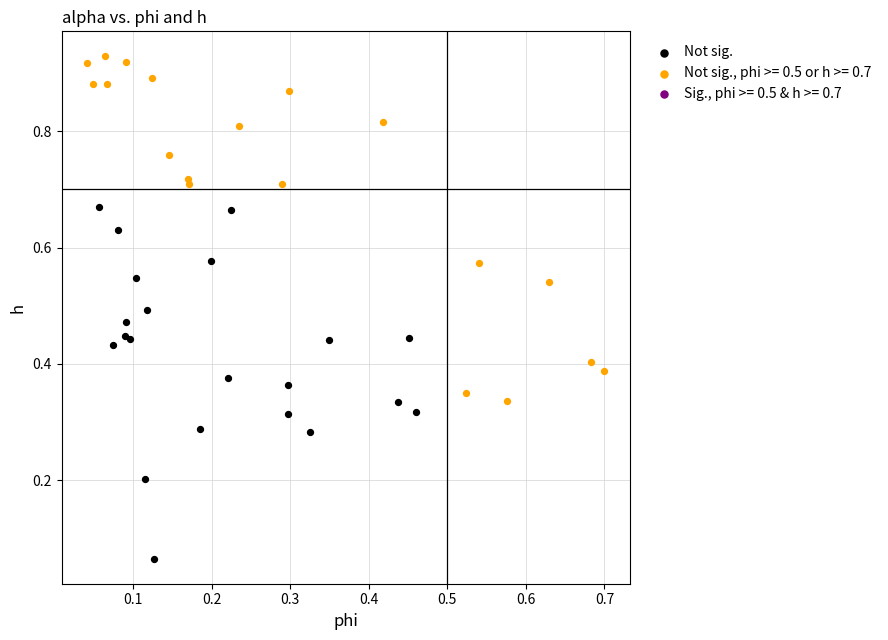

Which series contains the highest Y value?

Not sig., phi >= 0.5 or h >= 0.7